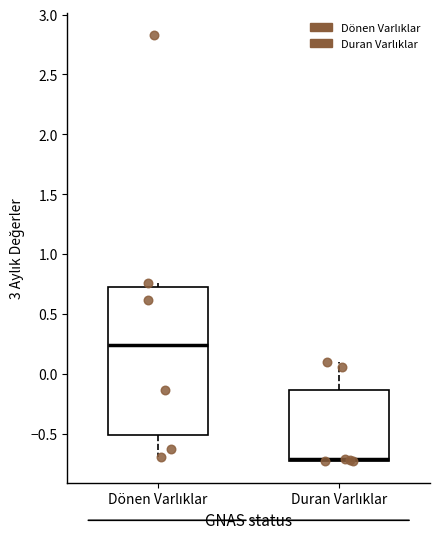

Where is the upper edge of the box for Dönen Varlıklar on the y-axis? The values are not printed on the chart, so give them approximately, as read against the axis.

0.70